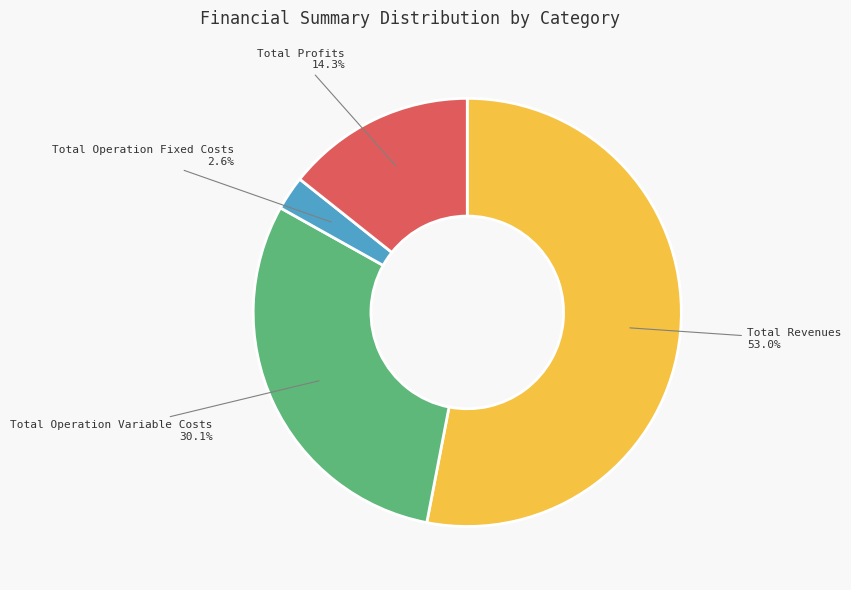

Between Total Operation Variable Costs and Total Profits, which is larger?

Total Operation Variable Costs